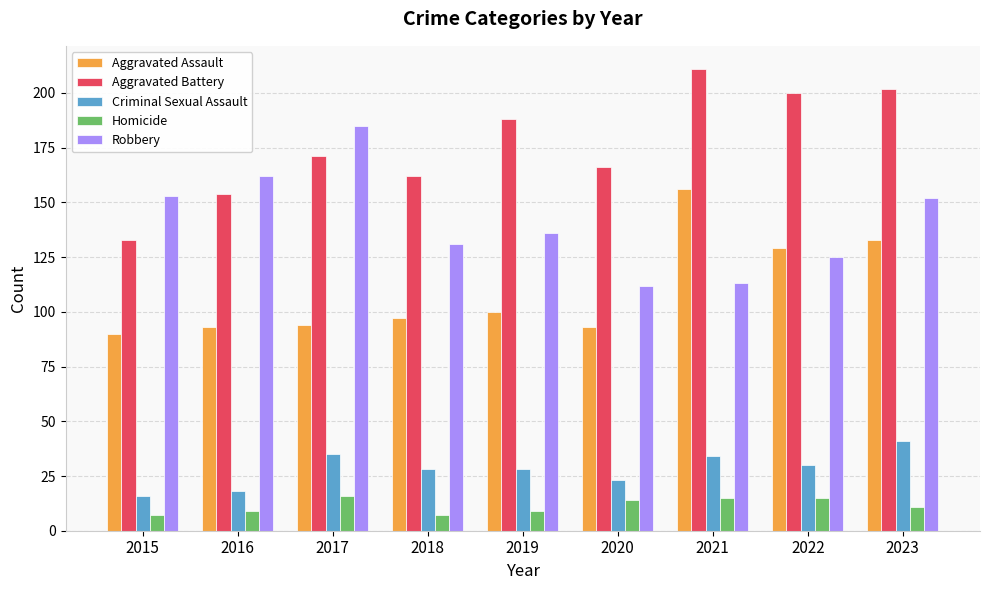

What is the value of the Aggravated Assault bar at the 2nd from the left?

93